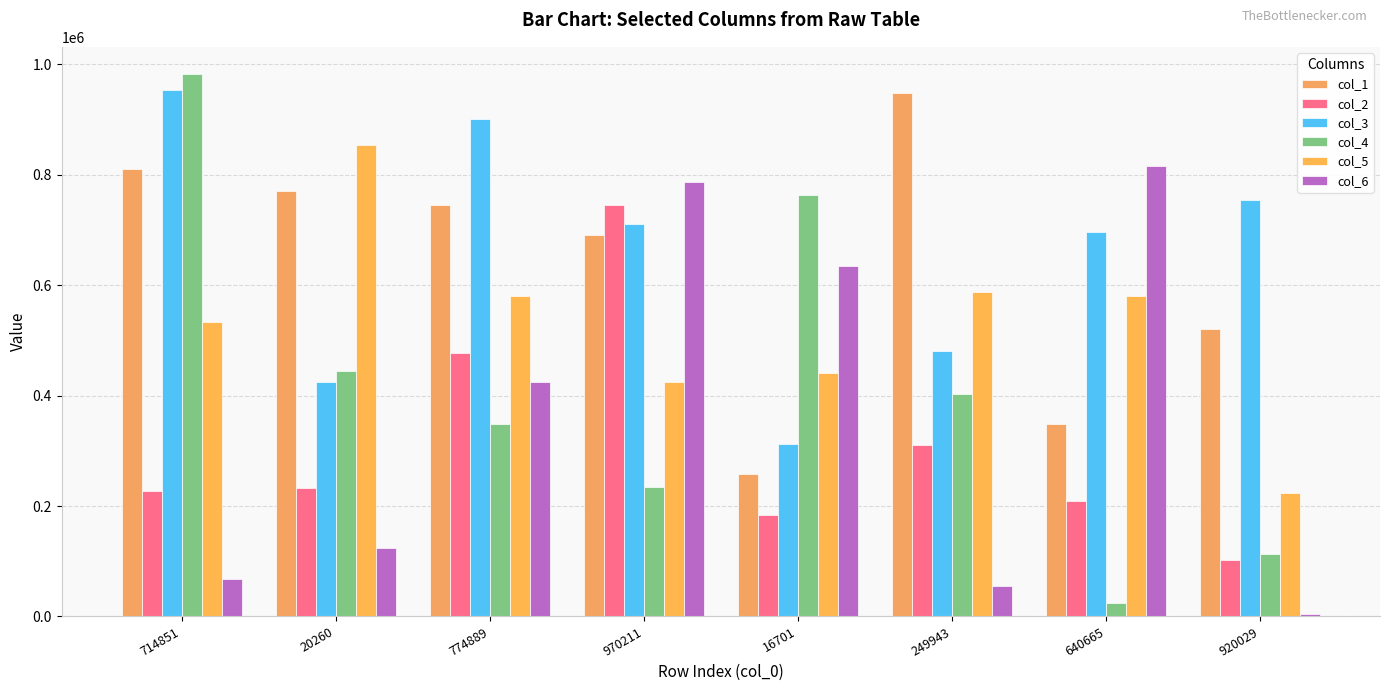

Between 20260 and 640665, which series saw the biggest shift?

col_6